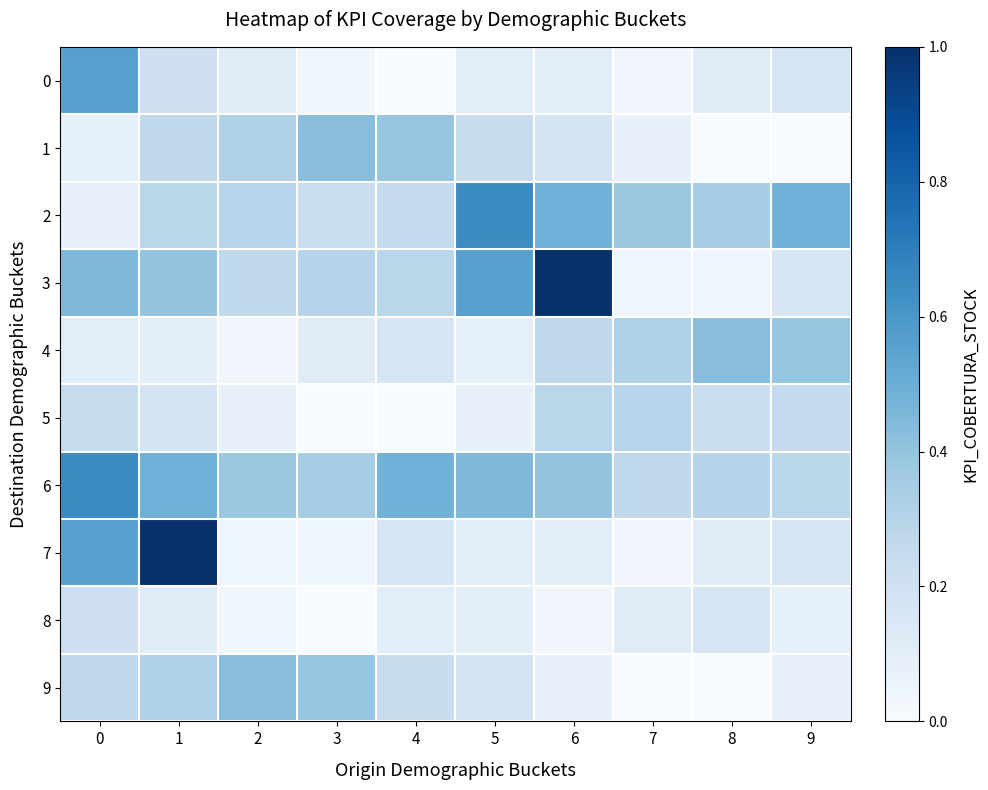

Reading left to right, what are all the values shown in this chart?

0: 0=0.6	1=0.2	2=0.1	3=0.0	4=0.0	5=0.1	6=0.1	7=0.0	8=0.1	9=0.2
1: 0=0.1	1=0.3	2=0.3	3=0.4	4=0.4	5=0.2	6=0.2	7=0.1	8=0.0	9=0.0
2: 0=0.1	1=0.3	2=0.3	3=0.2	4=0.3	5=0.6	6=0.5	7=0.4	8=0.4	9=0.5
3: 0=0.5	1=0.4	2=0.3	3=0.3	4=0.3	5=0.6	6=1.0	7=0.0	8=0.0	9=0.2
4: 0=0.1	1=0.1	2=0.0	3=0.1	4=0.2	5=0.1	6=0.3	7=0.3	8=0.4	9=0.4
5: 0=0.2	1=0.2	2=0.1	3=0.0	4=0.0	5=0.1	6=0.3	7=0.3	8=0.2	9=0.3
6: 0=0.6	1=0.5	2=0.4	3=0.4	4=0.5	5=0.5	6=0.4	7=0.3	8=0.3	9=0.3
7: 0=0.6	1=1.0	2=0.0	3=0.0	4=0.2	5=0.1	6=0.1	7=0.0	8=0.1	9=0.2
8: 0=0.2	1=0.1	2=0.0	3=0.0	4=0.1	5=0.1	6=0.0	7=0.1	8=0.2	9=0.1
9: 0=0.3	1=0.3	2=0.4	3=0.4	4=0.2	5=0.2	6=0.1	7=0.0	8=0.0	9=0.1